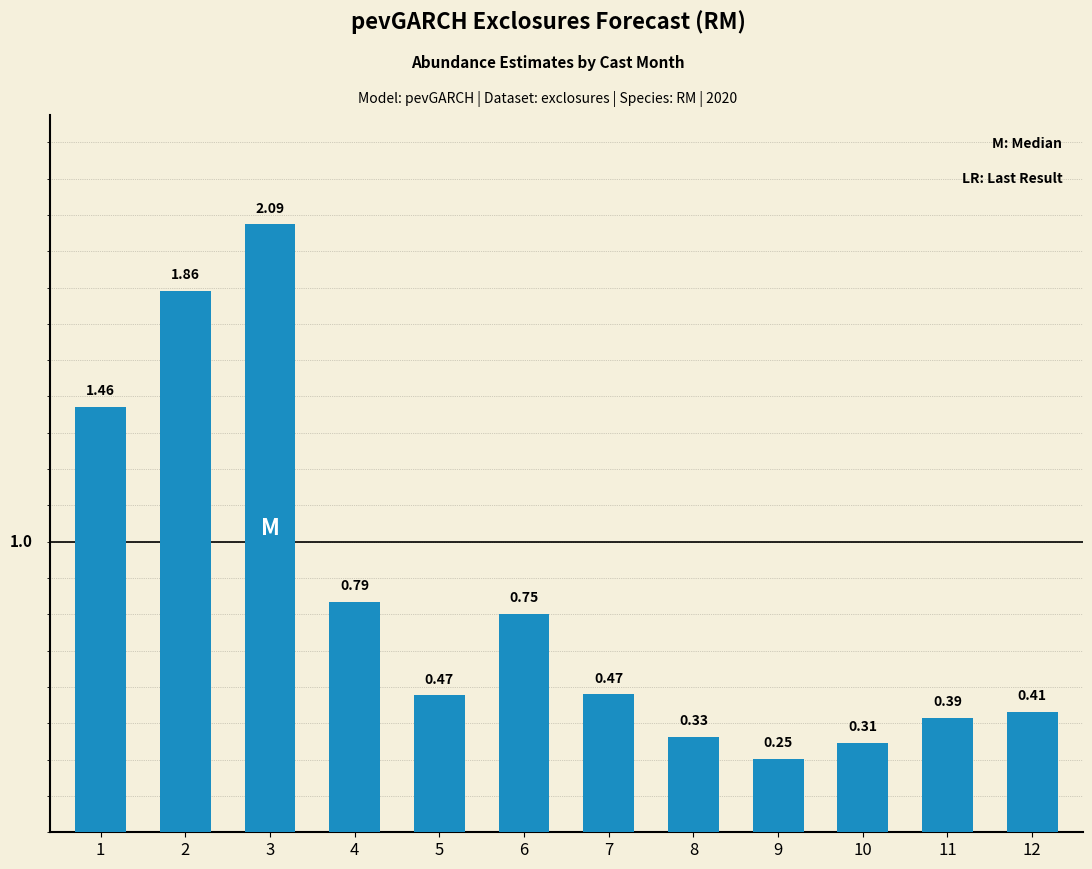

What is the difference between the maximum and minimum values?

1.8